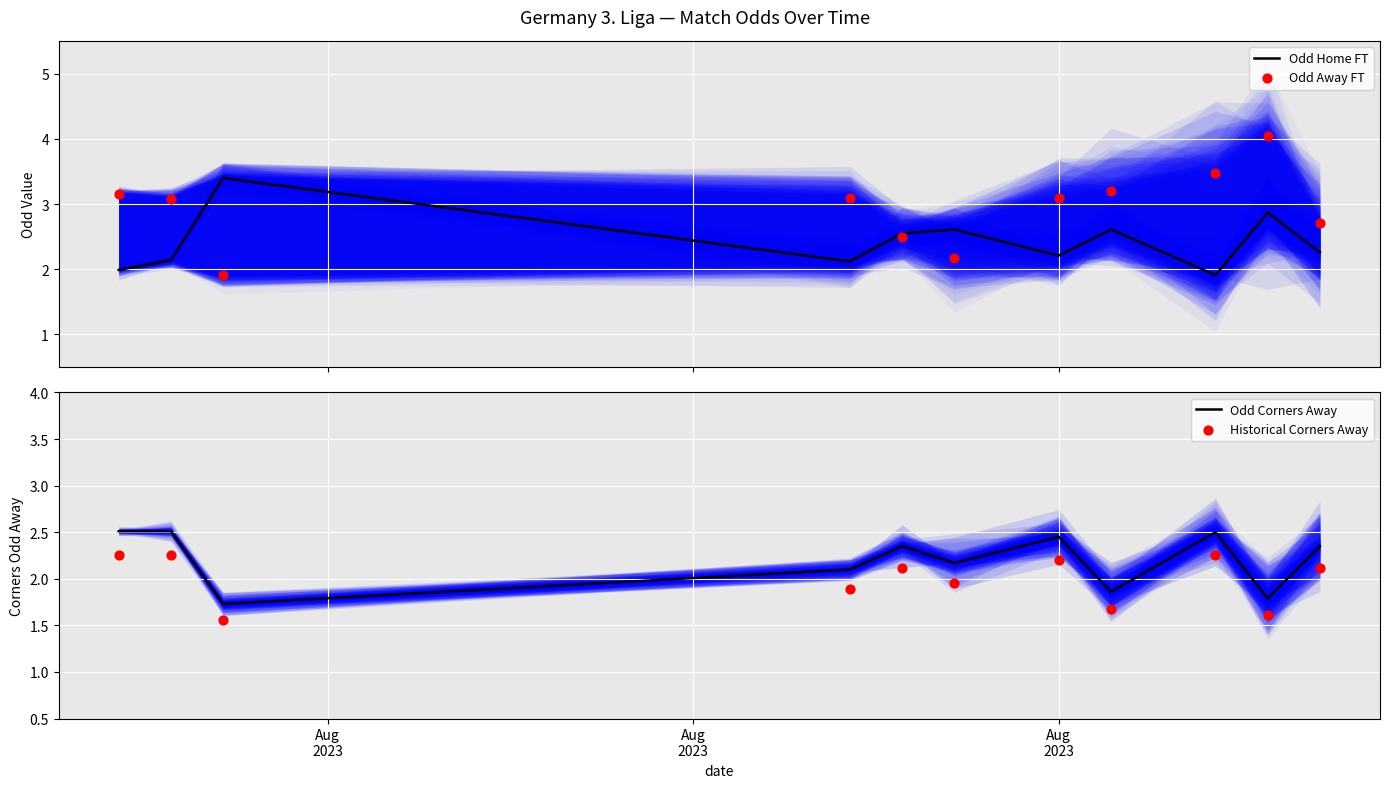

What is the highest value of the Odd Home FT series?

3.4